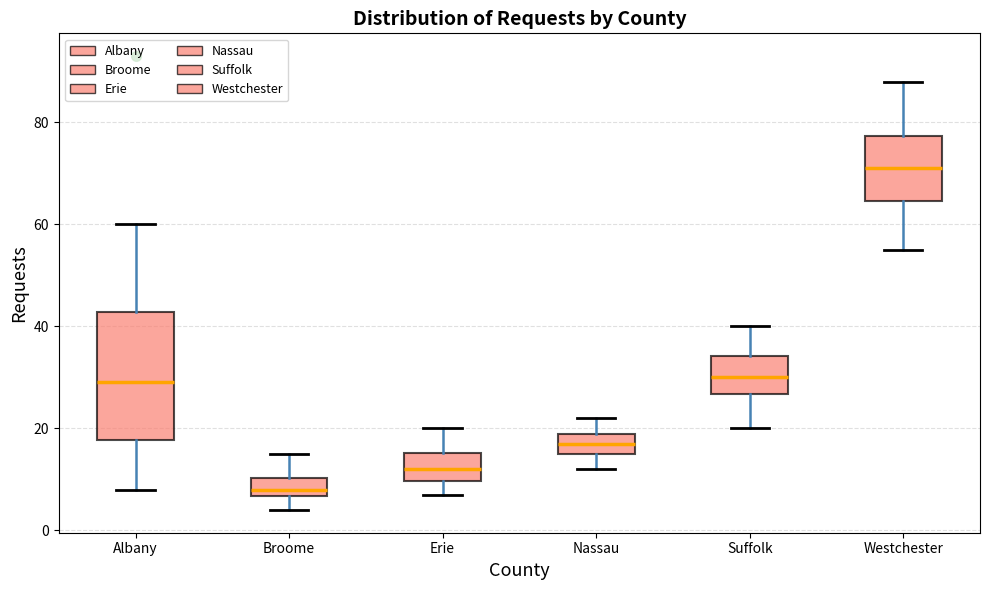

Where is the lower edge of the box for Westchester on the y-axis? The values are not printed on the chart, so give them approximately, as read against the axis.

64